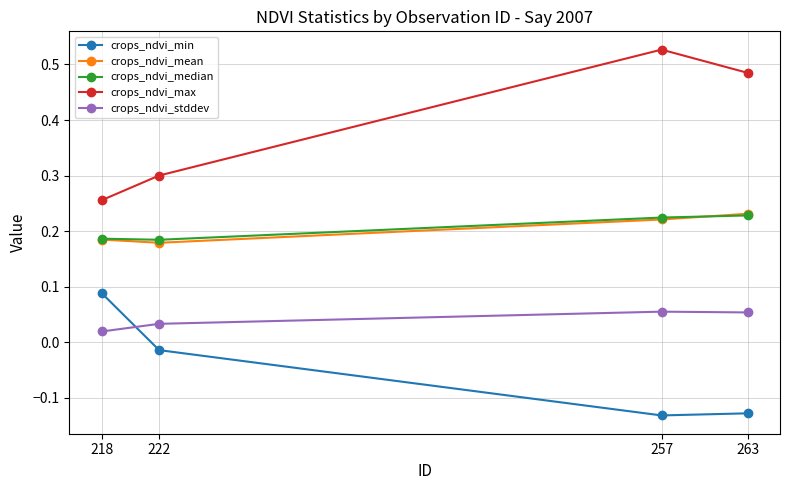

Where is crops_ndvi_min nearest to the value 0?

222